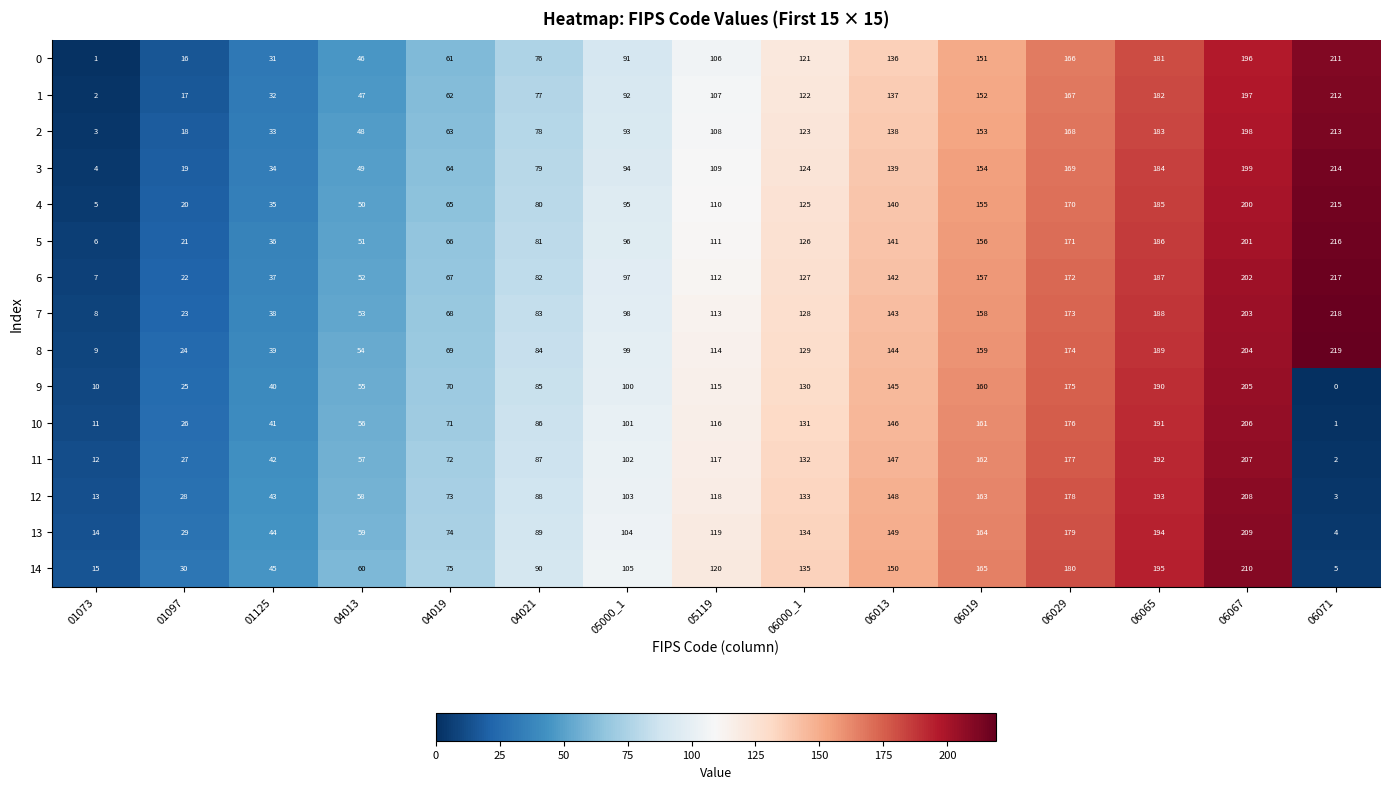

What is the approximate value of 9 at 01125?

40